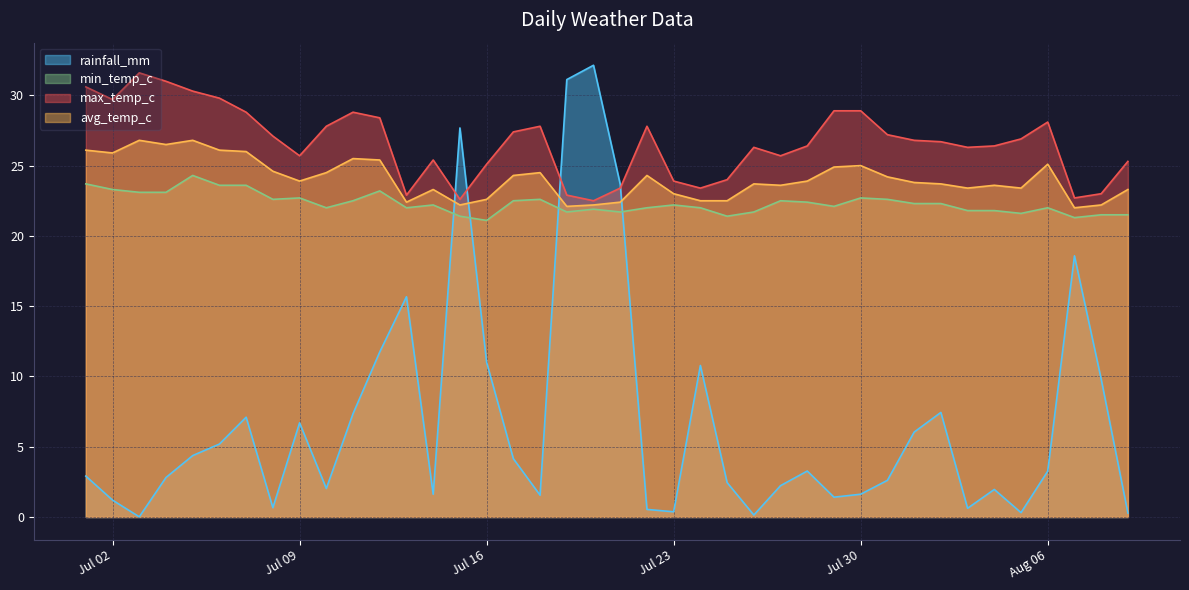

Which series has the largest total across all categories?

max_temp_c